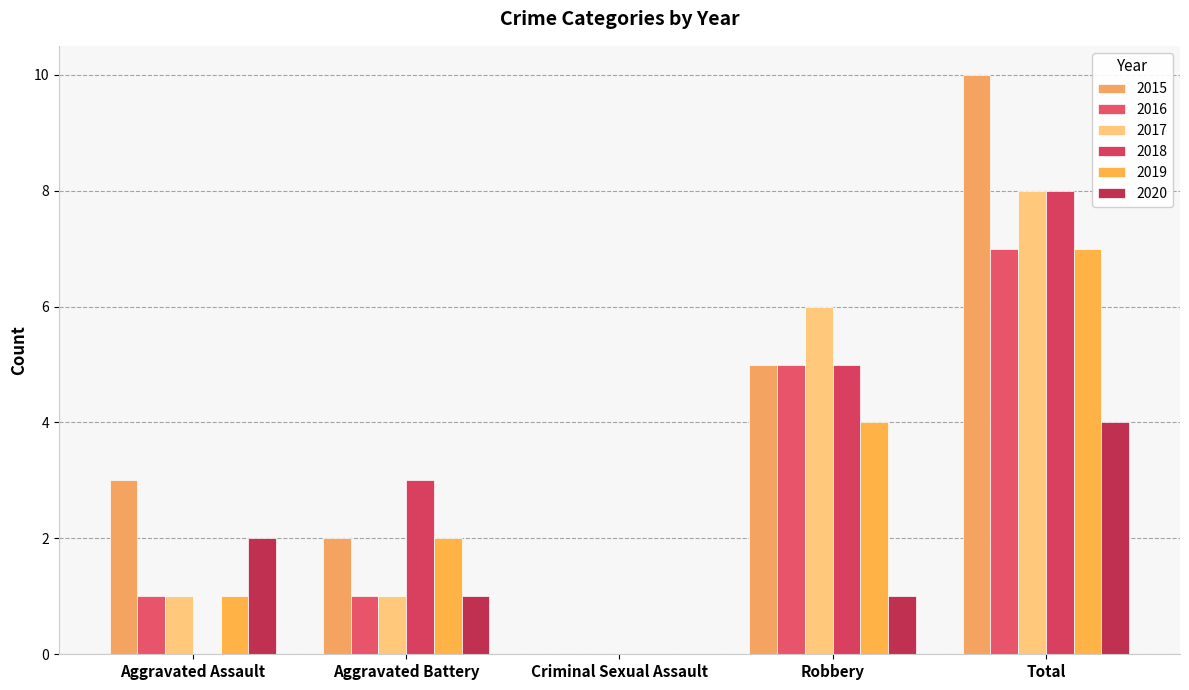

How many categories are shown in the chart?

5